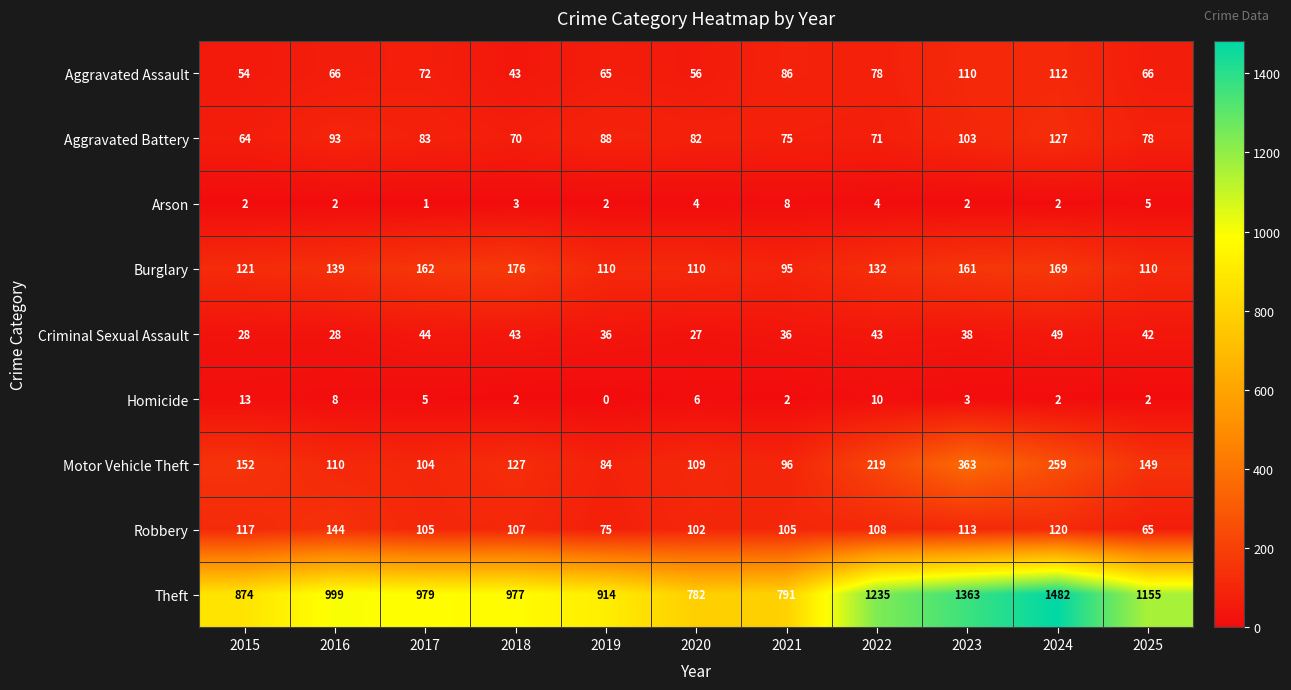

At 2020, list the series in order from smallest to largest.

Arson, Homicide, Criminal Sexual Assault, Aggravated Assault, Aggravated Battery, Robbery, Motor Vehicle Theft, Burglary, Theft